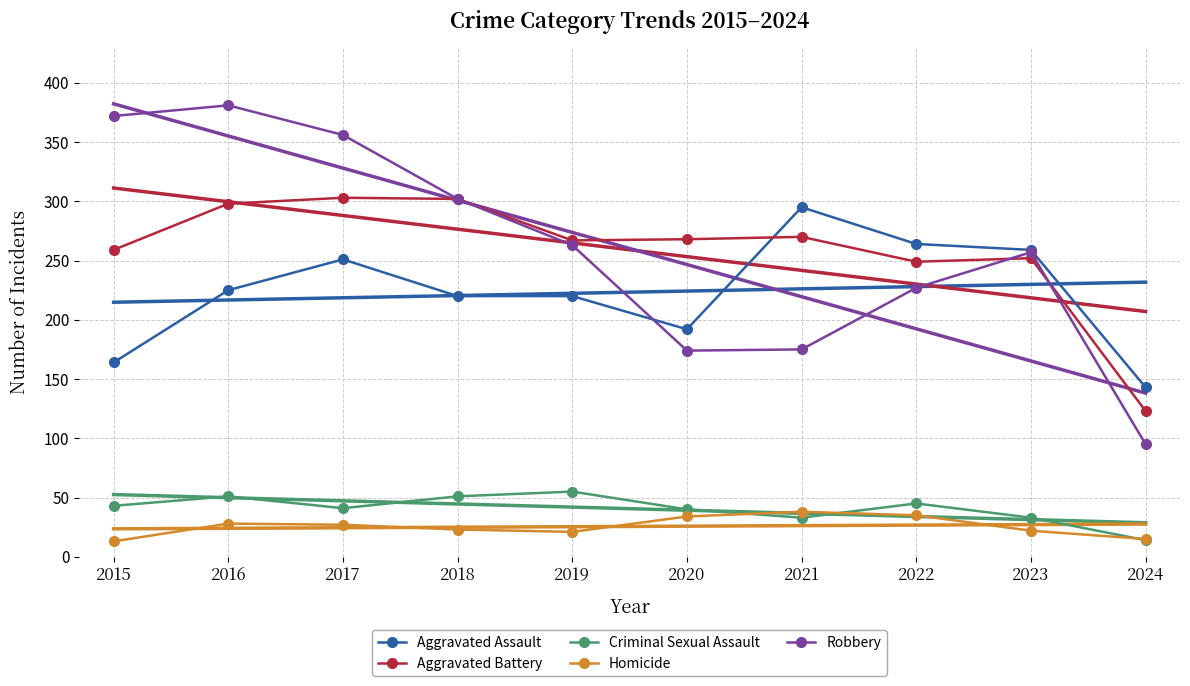

Where does the Aggravated Battery series first go above 268?

2016